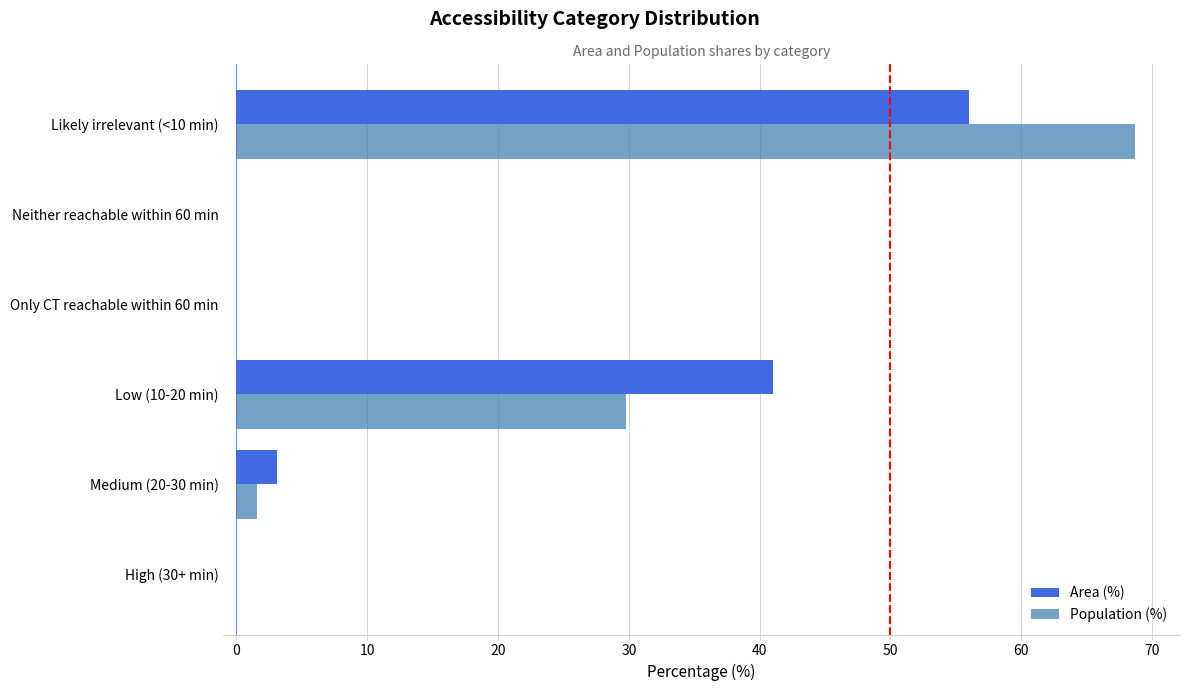

At which category is the sum across all series the highest?

Likely irrelevant (<10 min)